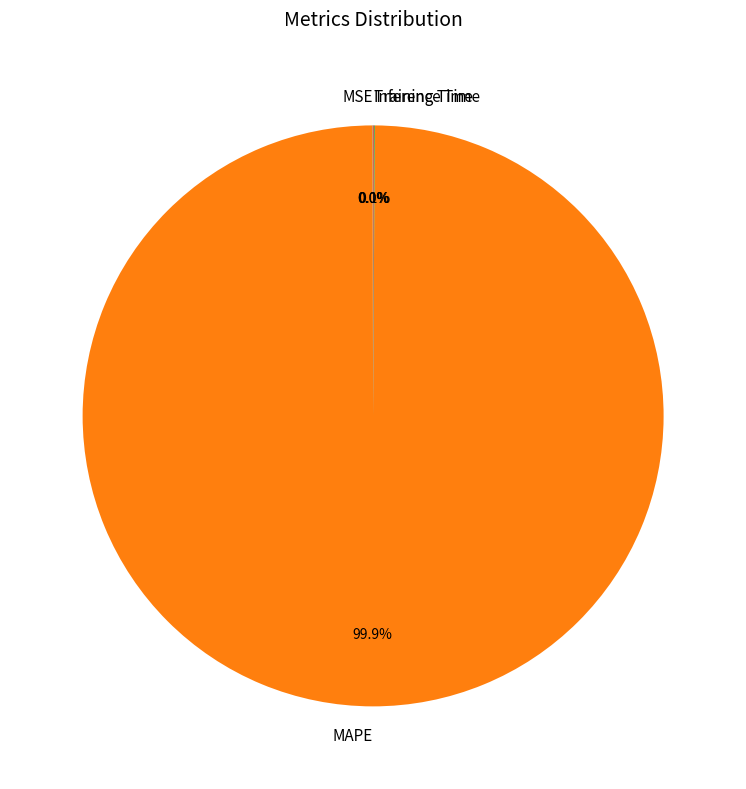

Which slice represents more than half of the pie?

MAPE